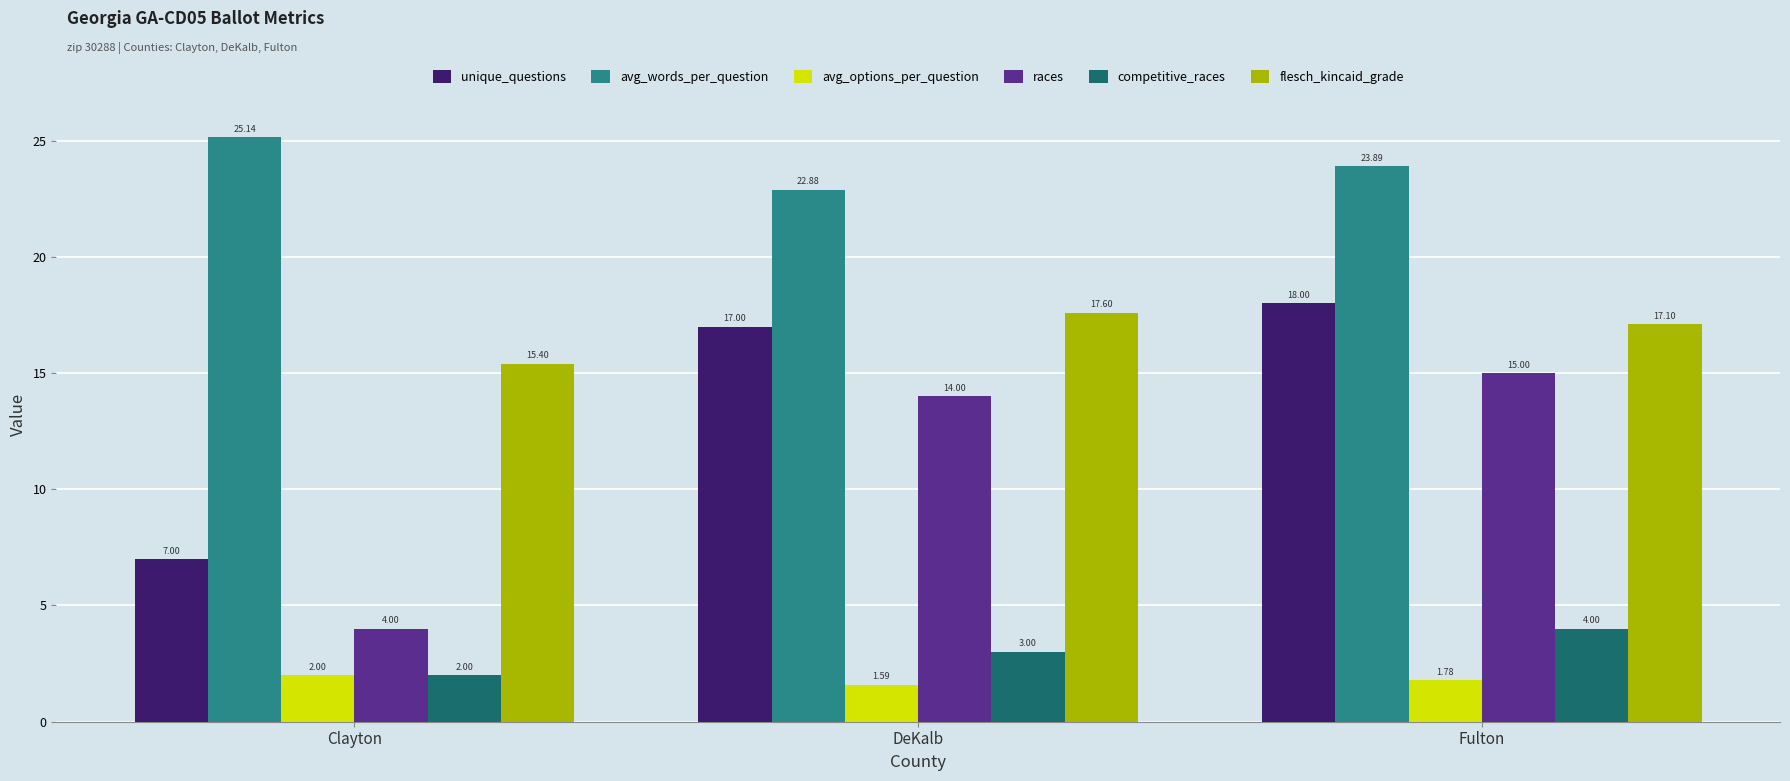

How many data points in flesch_kincaid_grade are less than 17?

1